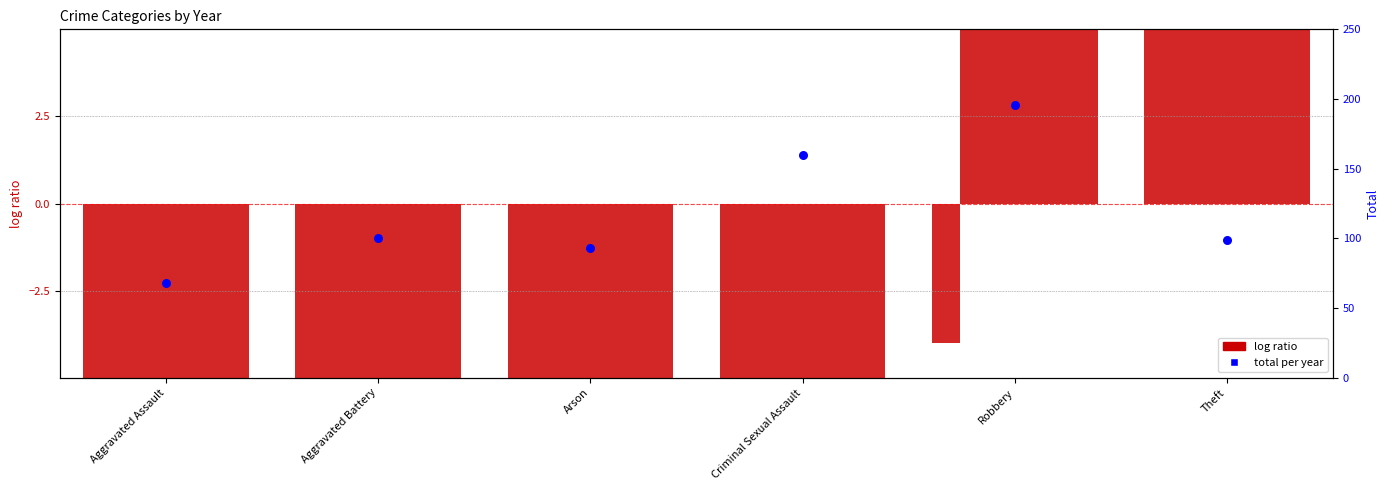

What is the change in value from Aggravated Assault to Arson?

+25